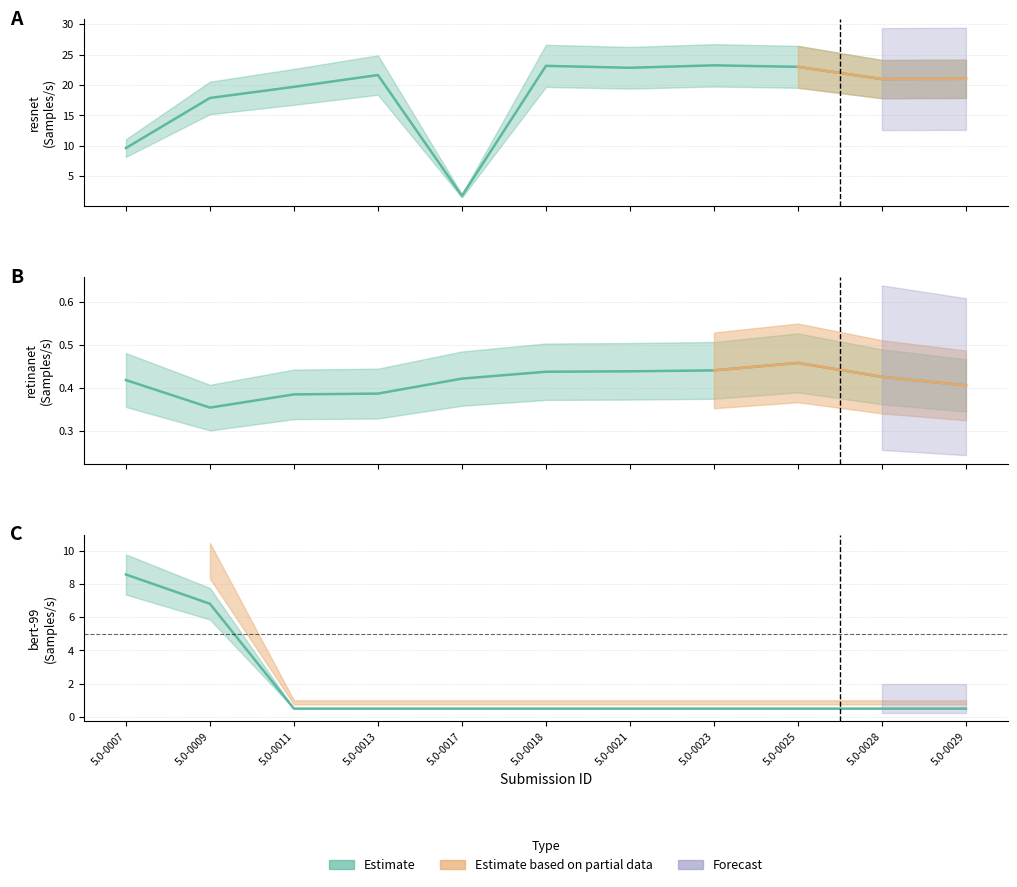

True or false: bert-99 and retinanet cross at least once.

False